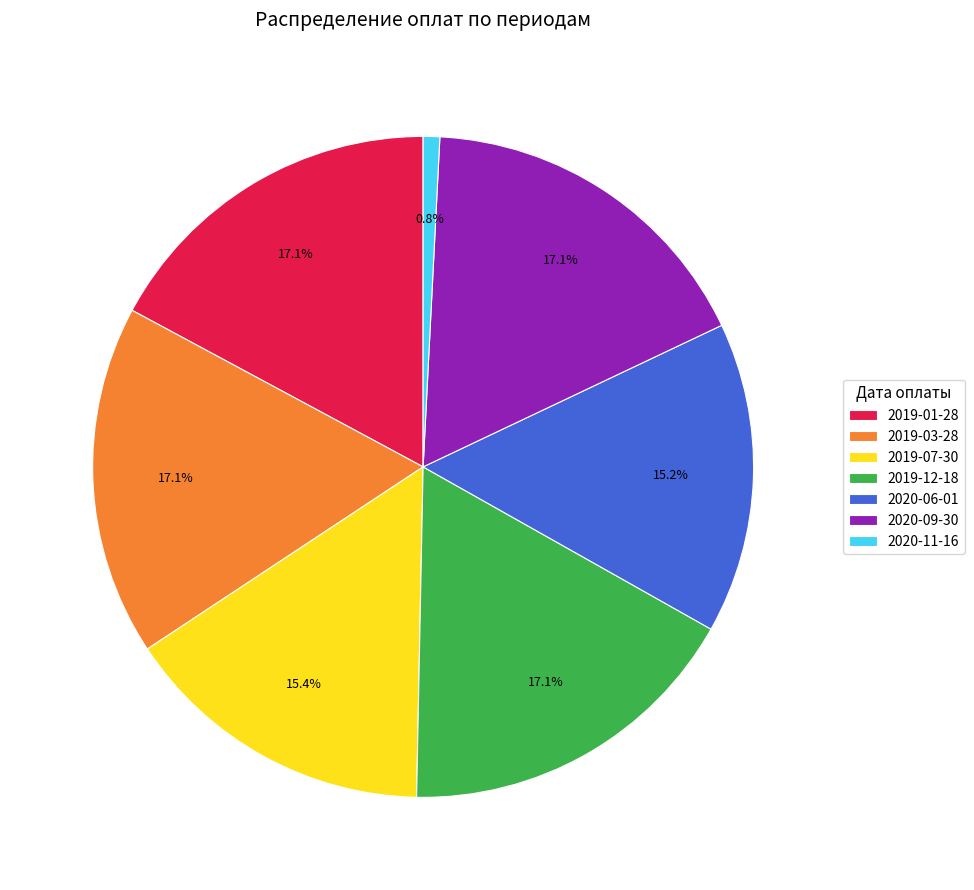

Between 2019-12-18 and 2020-06-01, which is larger?

2019-12-18